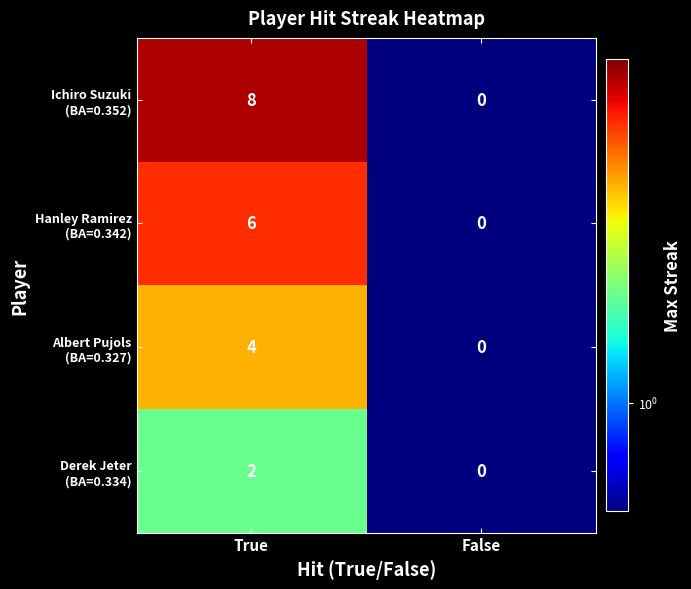

What is the minimum value shown in the chart?

0